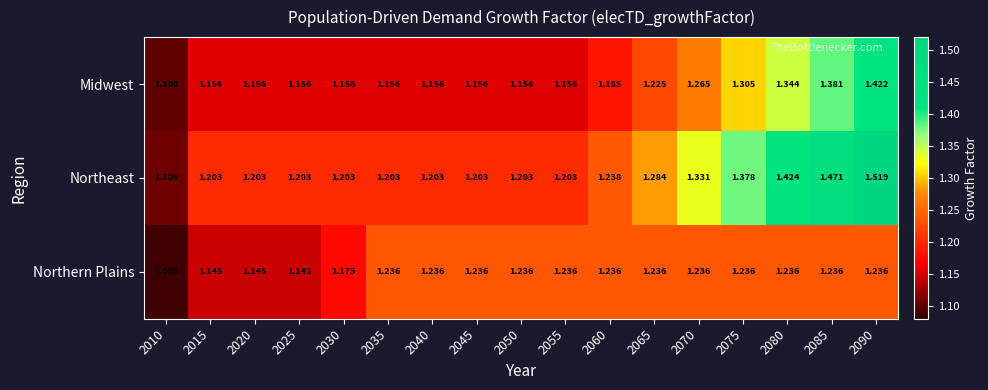

What is the spread (max minus min) of values at 2050?

0.1